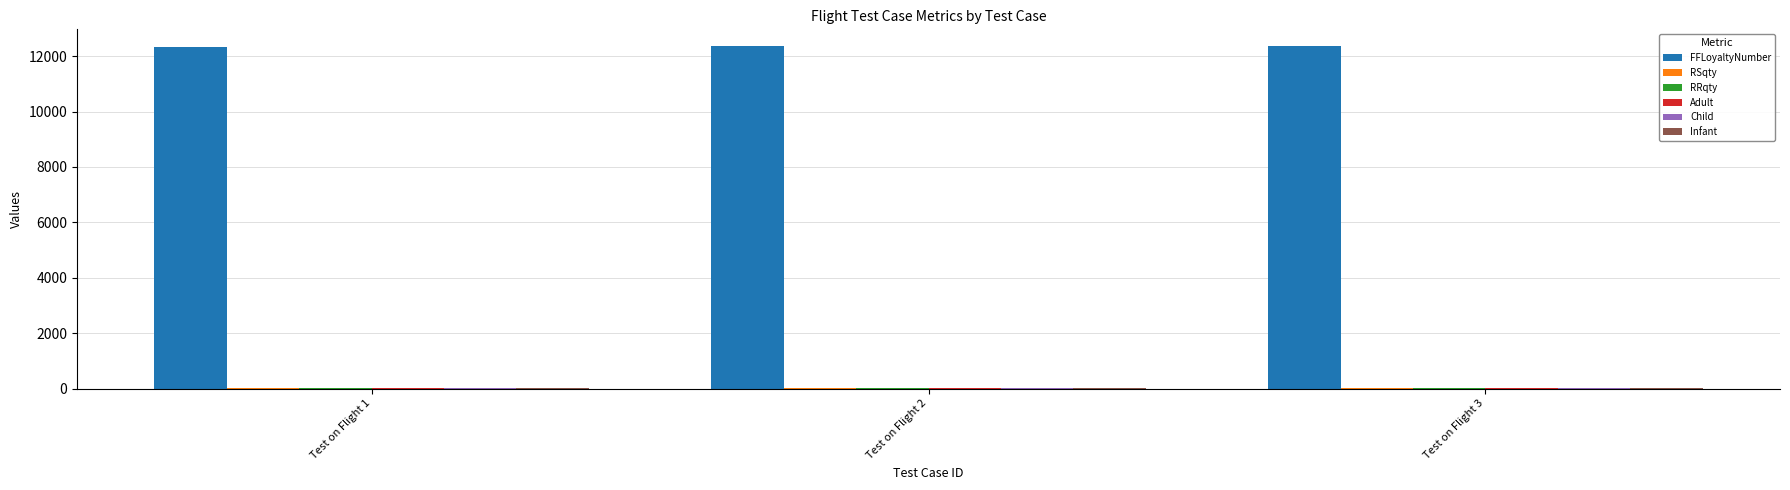

Which series has the largest total across all categories?

FFLoyaltyNumber